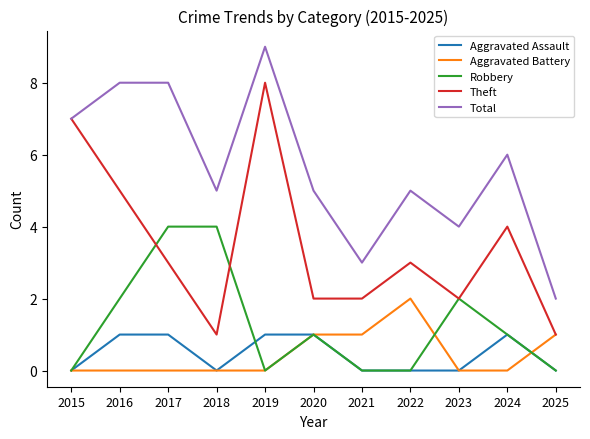

True or false: Aggravated Assault has a value of 1 at 2021.

False